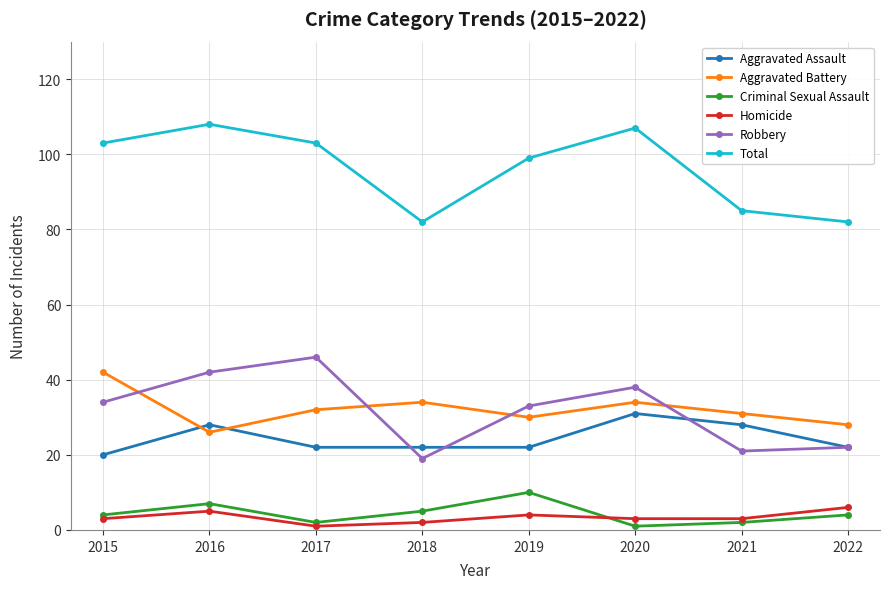

True or false: Aggravated Battery and Criminal Sexual Assault cross at least once.

False